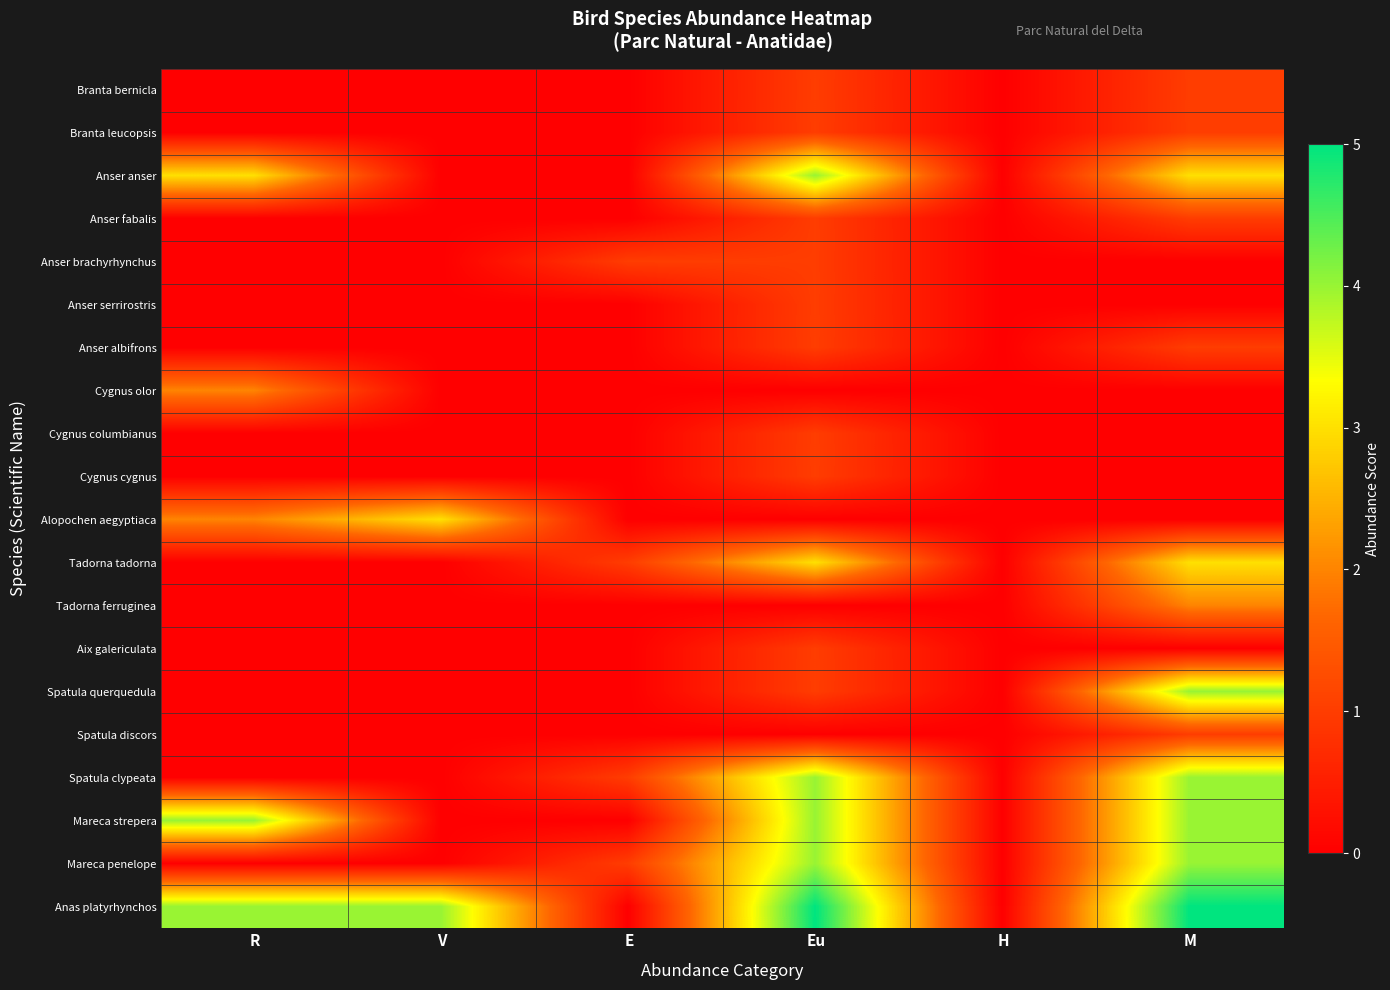

Which series has the largest total across all categories?

Anas platyrhynchos